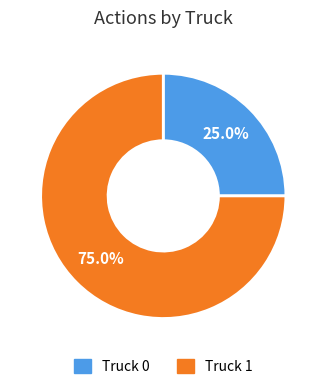

Which has a higher value, Truck 0 or Truck 1?

Truck 1